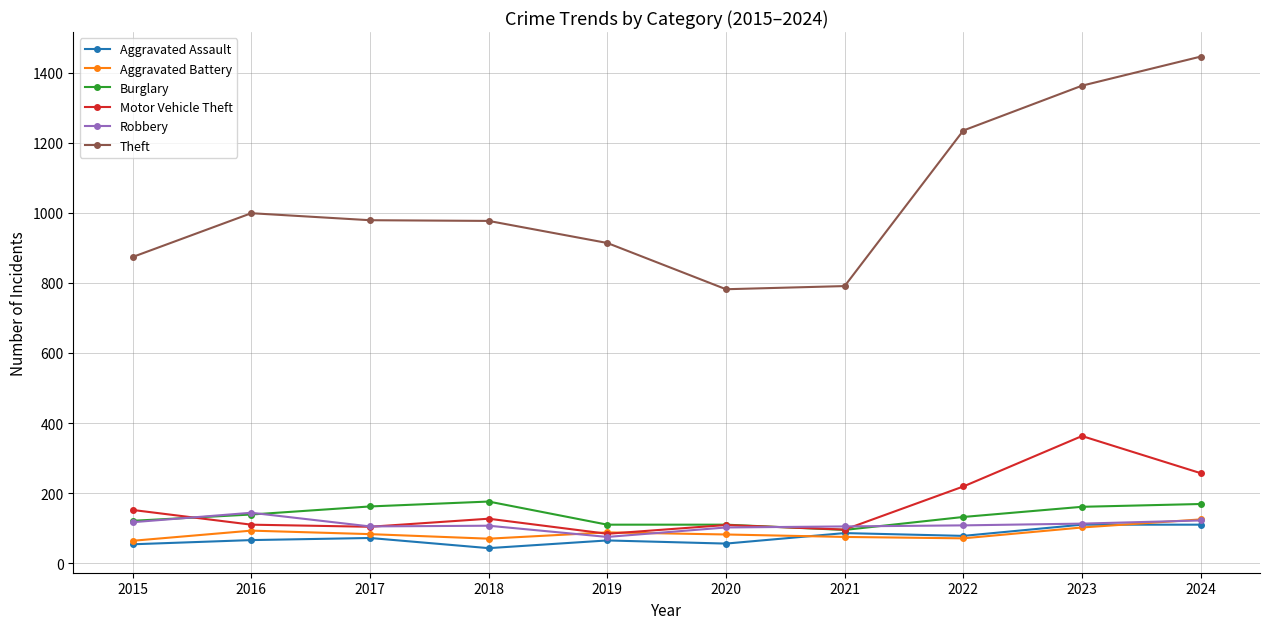

What value does the Aggravated Battery series have at 2016?

93